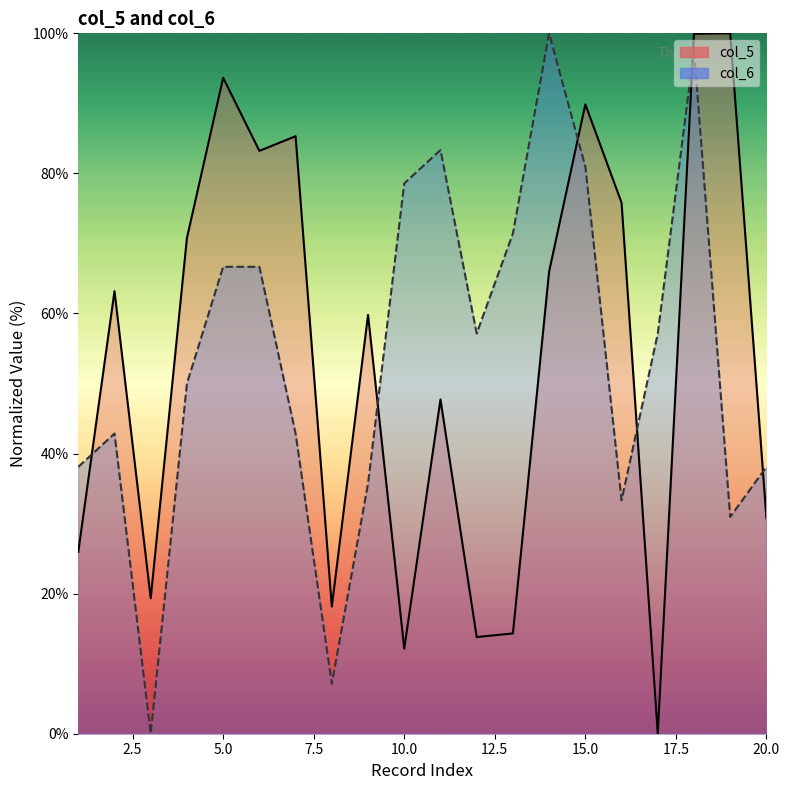

In col_5, how many points are lower than both neighbors (excluding endpoints)?

6